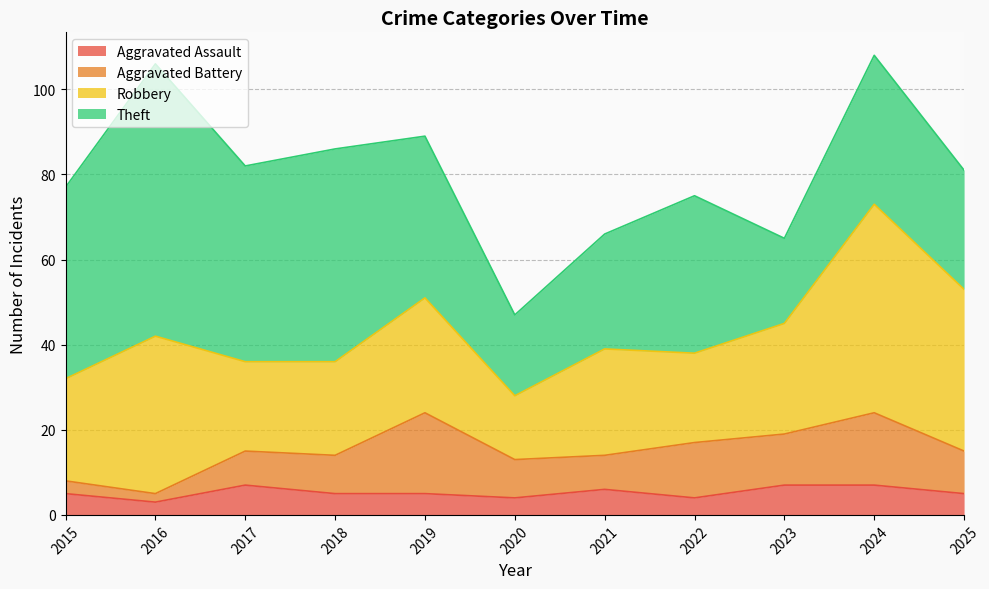

What is the value of the Aggravated Assault point at the 8th from the left?

4